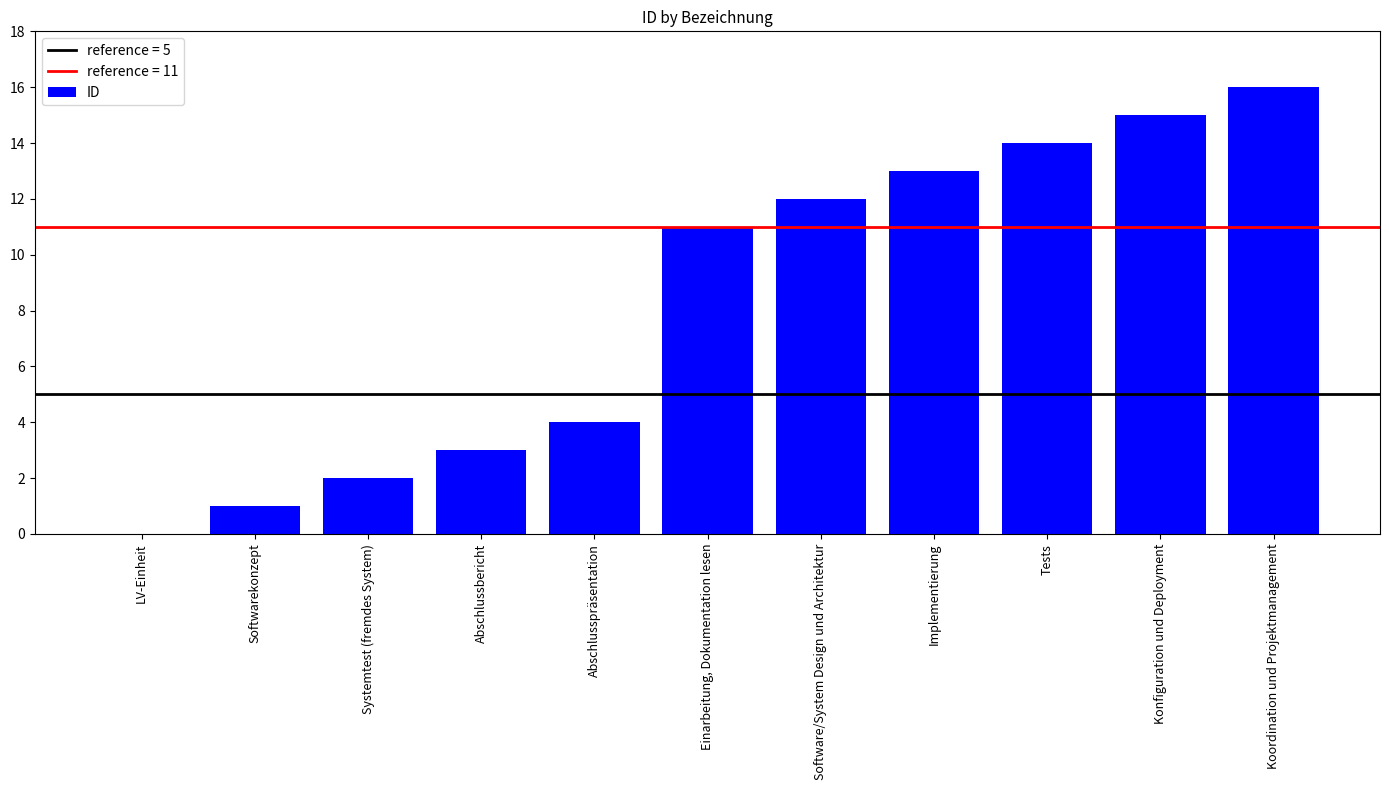

What is the approximate value at Implementierung, to the nearest 5?

15